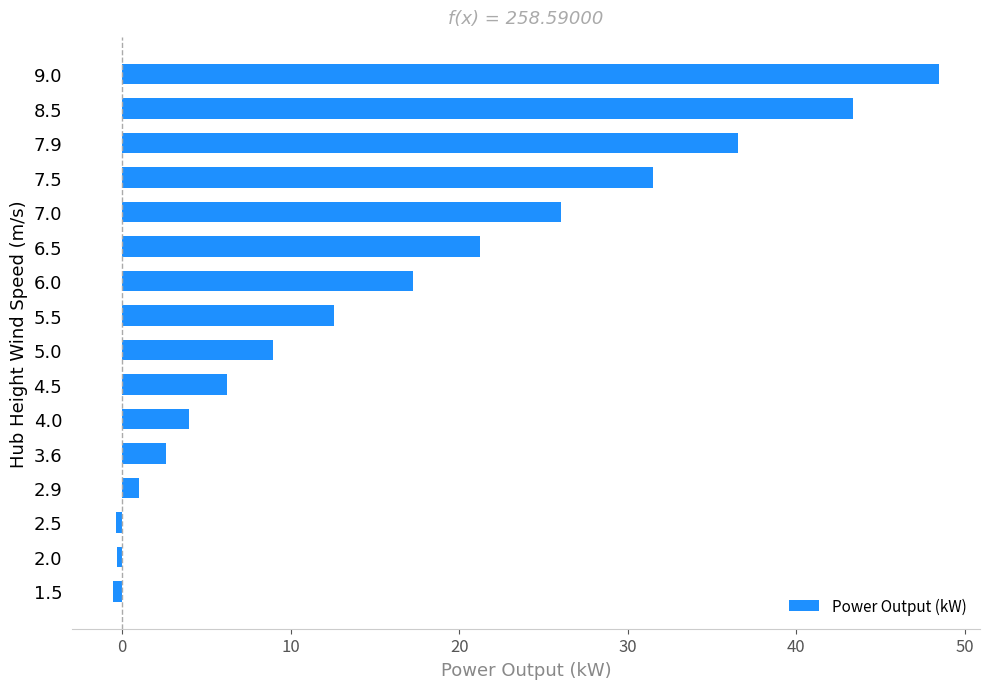

How many distinct data groups are displayed?

1